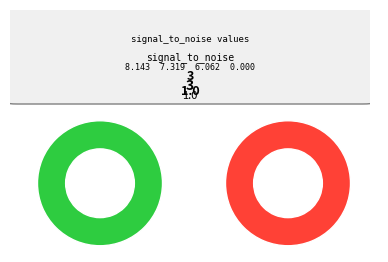

To the nearest percent, what percentage of the pie is 1?

28%